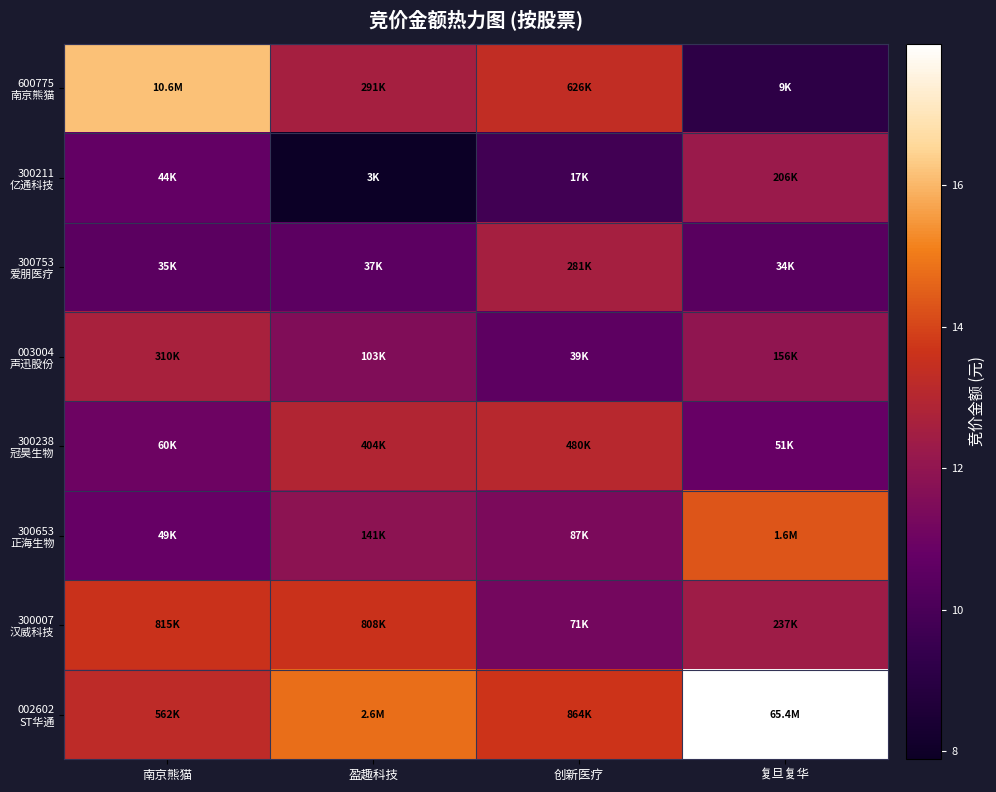

What is the difference between the highest and lowest values at 南京熊猫?

5.7